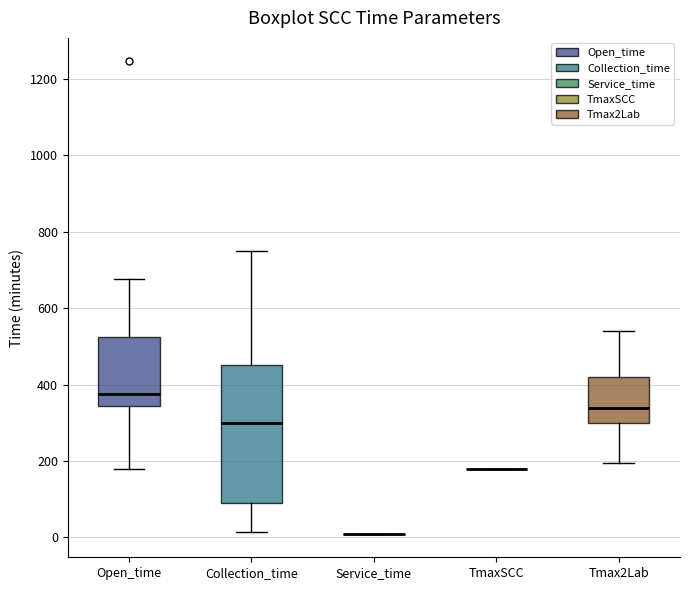

Comparing the boxes themselves (not the whiskers), which one is the tallest?

Collection_time